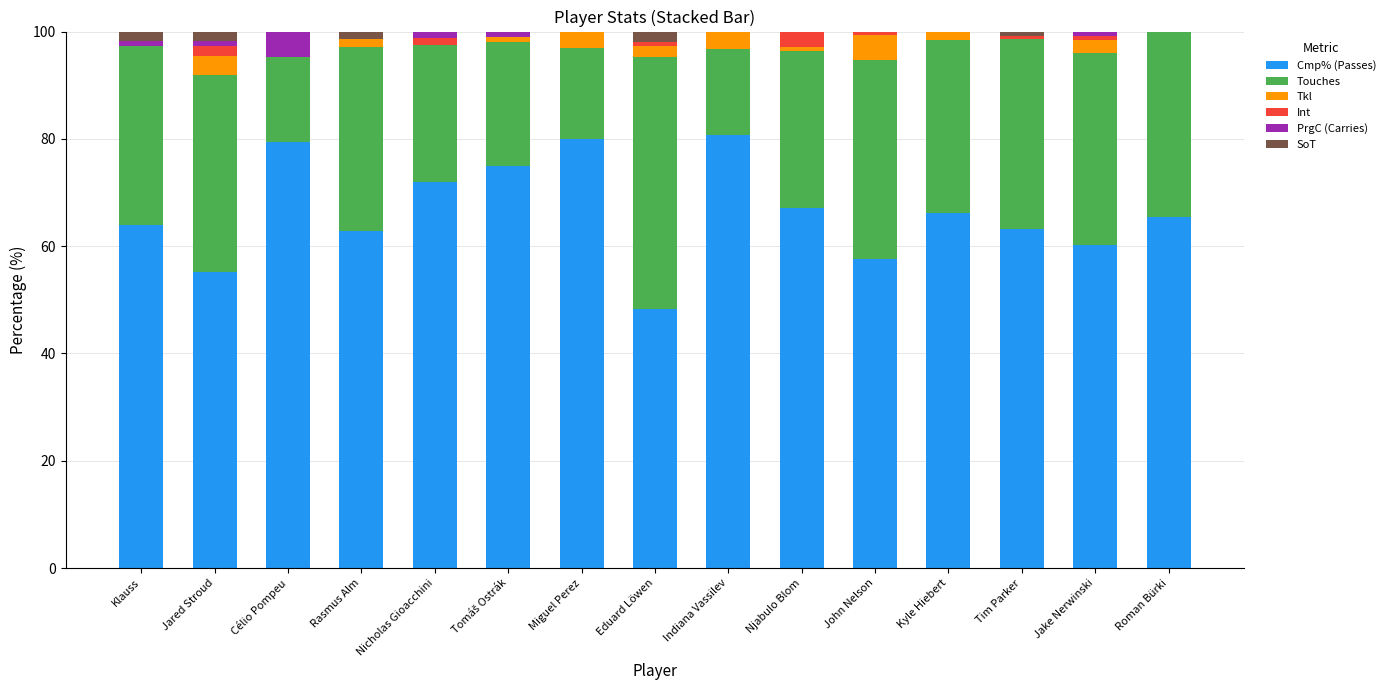

What is the maximum value for Cmp% (Passes)?

80.6